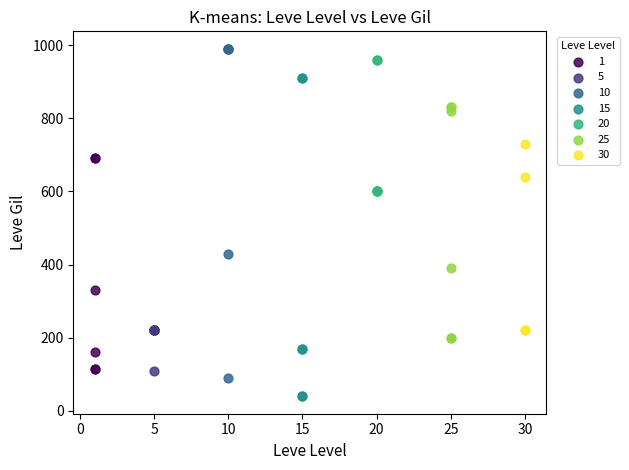

Which series contains the lowest Y value?

15